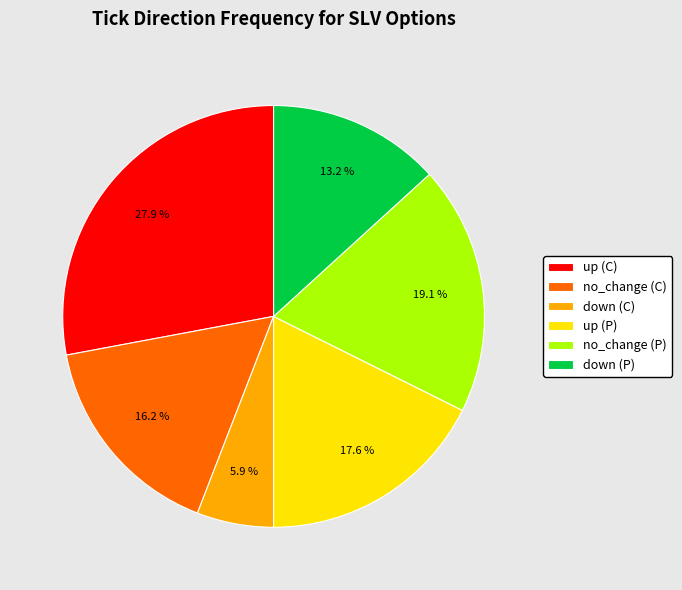

Is up (P) the majority of the pie?

No